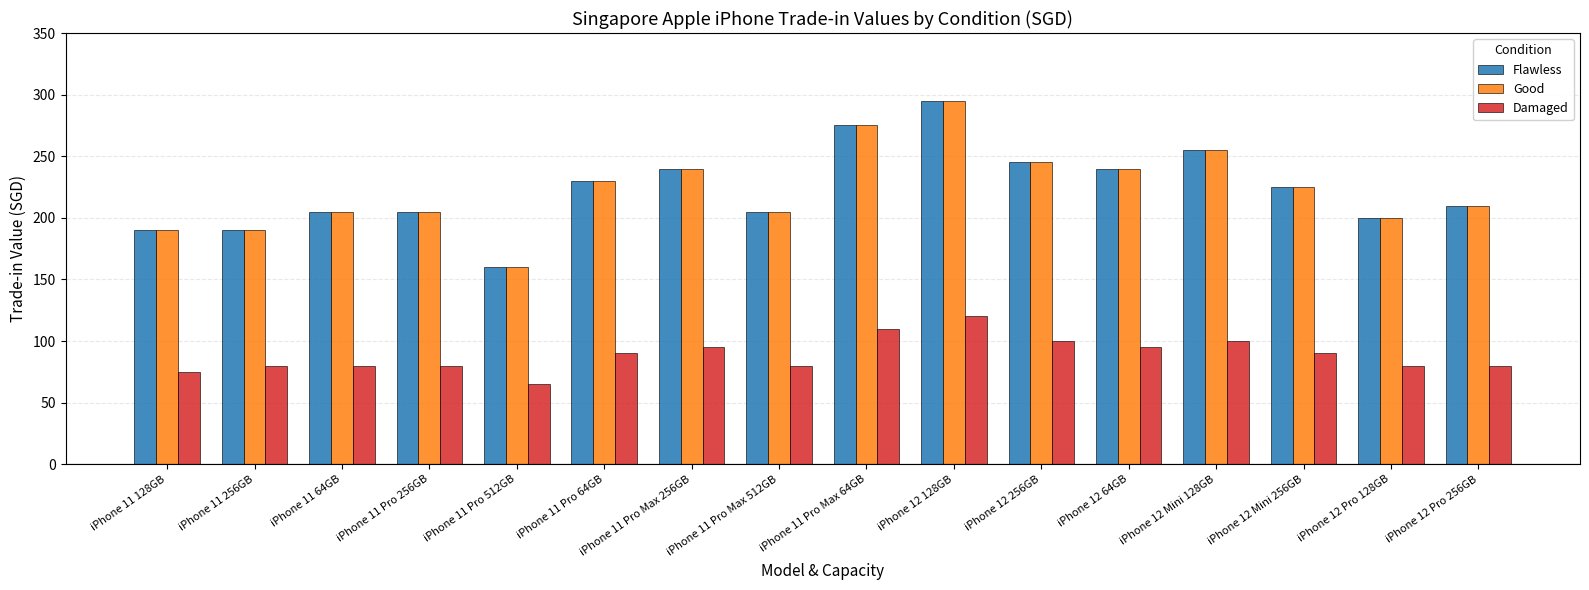

What is the spread (max minus min) of values at iPhone 11 128GB?

115